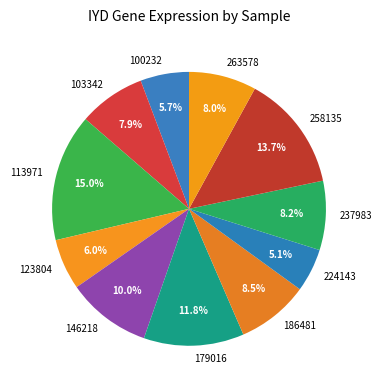

To the nearest percent, what is the average slice percentage?

9%